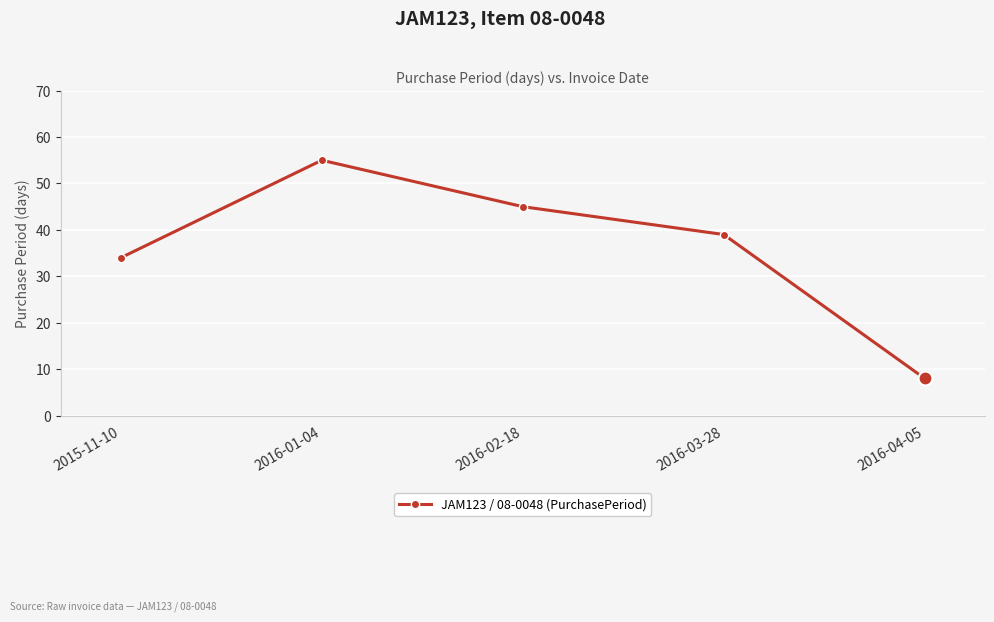

Reading left to right, extract all data points from this chart.

34	55	45	39	8